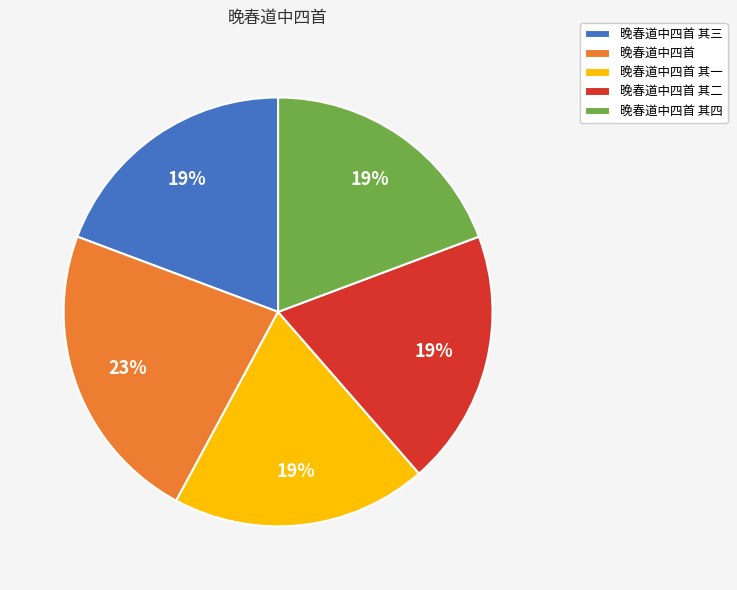

The 晚春道中四首 其四 slice represents 19% of the pie. True or false?

True